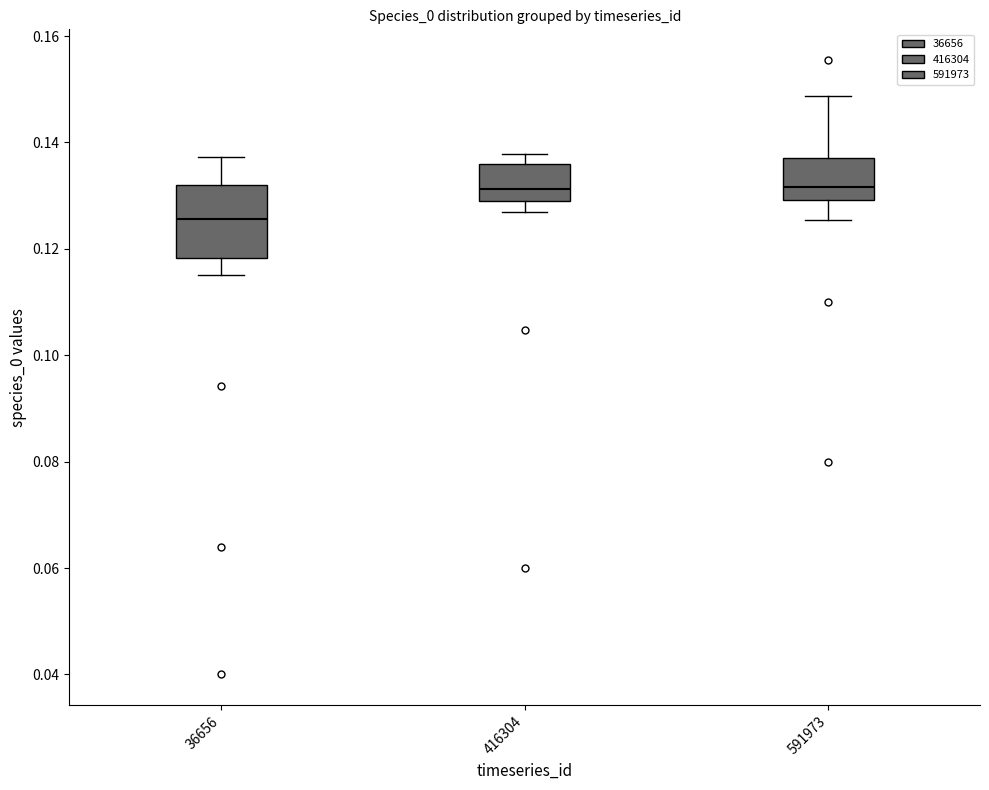

Which box is the tallest, from its lower edge to its upper edge?

36656